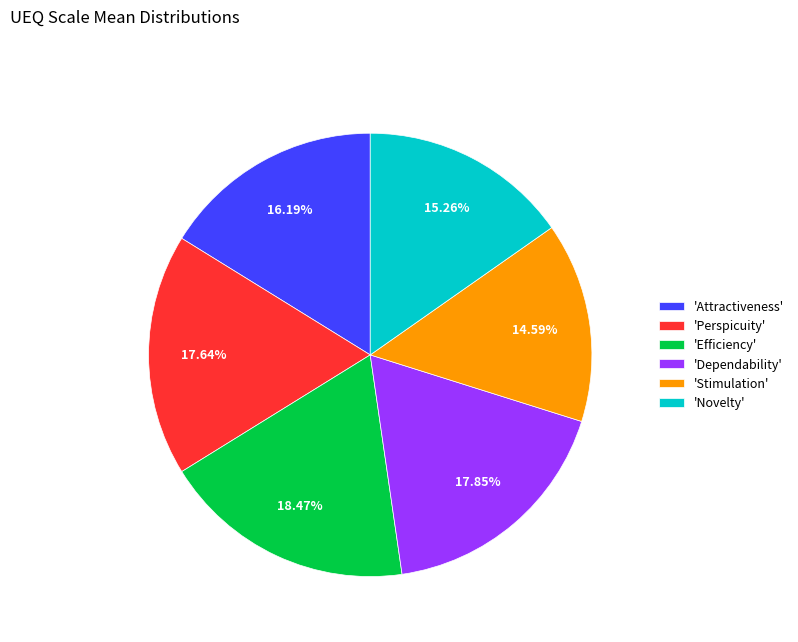

Does any single category account for the majority?

No